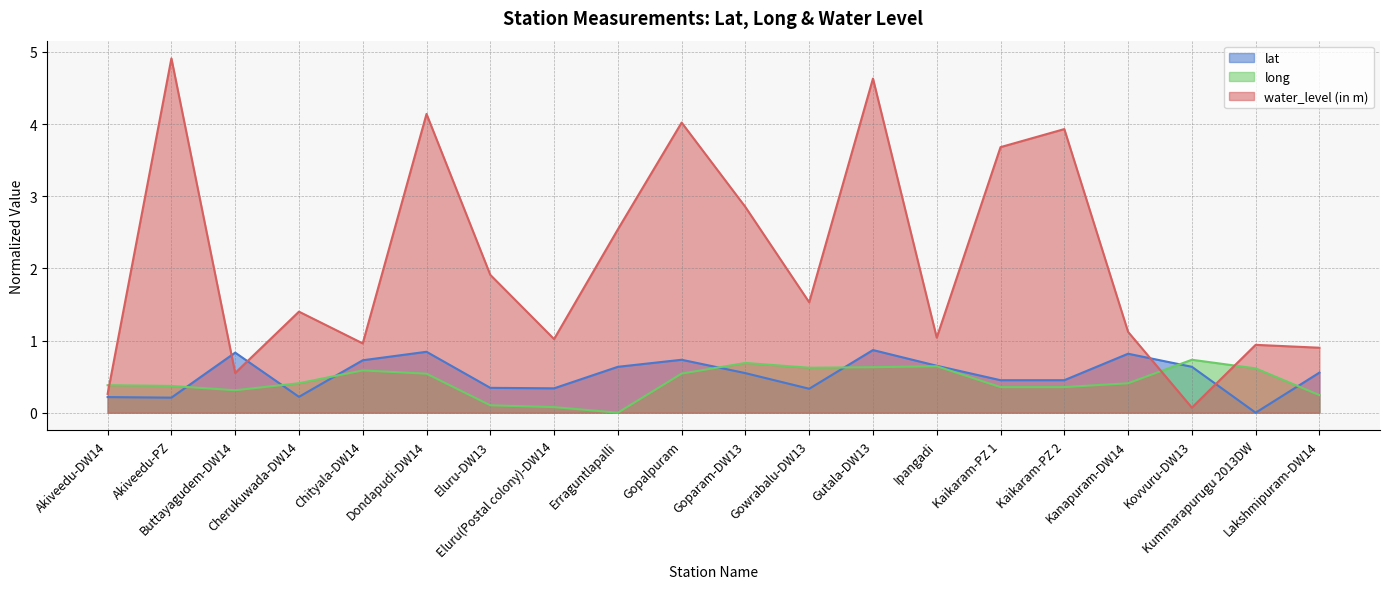

What is the difference between the maximum and minimum values in the water_level (in m) series?

4.8